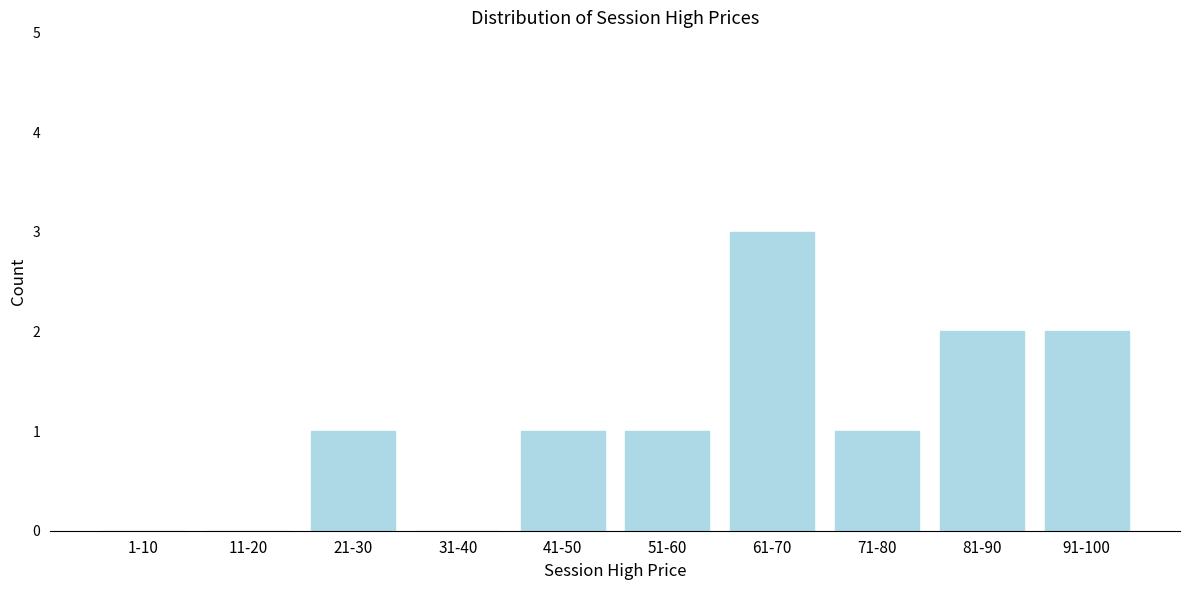

Reading right to left, list all the values displayed in this chart.

91-100=2	81-90=2	71-80=1	61-70=3	51-60=1	41-50=1	31-40=0	21-30=1	11-20=0	1-10=0